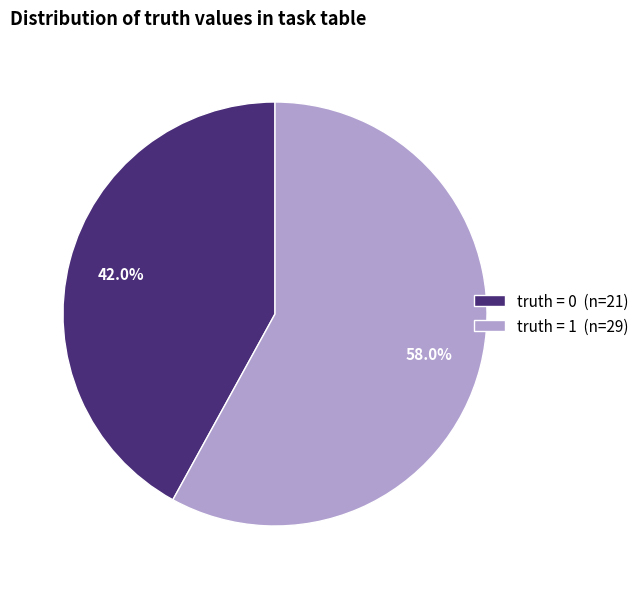

How many slices are in this pie chart?

2